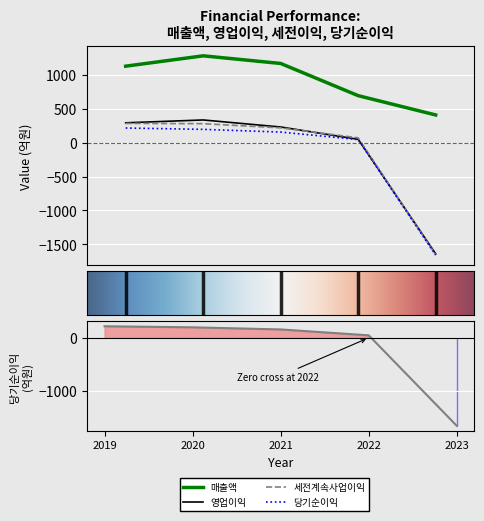

What is the total value across all series at 2019-12-01?

1927